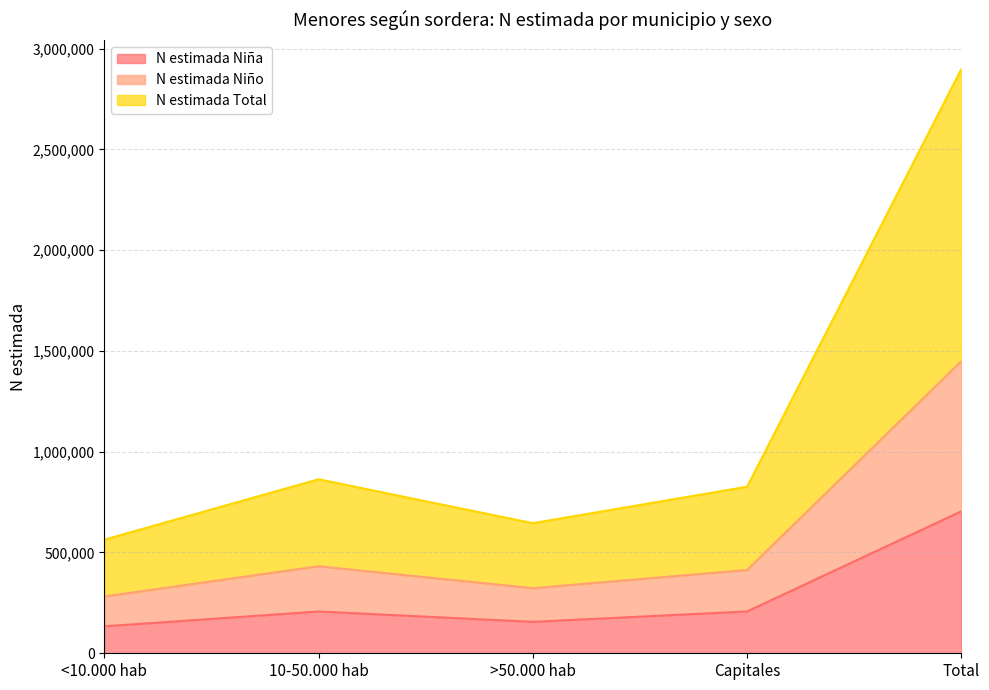

At how many categories does at least one series exceed 991638?

1